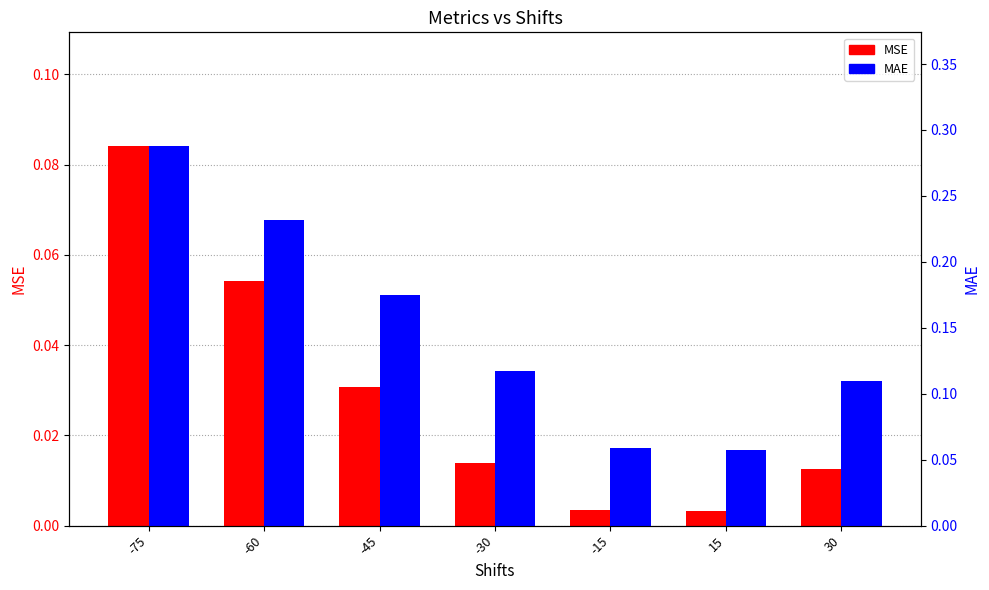

Rank the categories by MSE value from highest to lowest.

-75, -60, -45, -30, 30, -15, 15